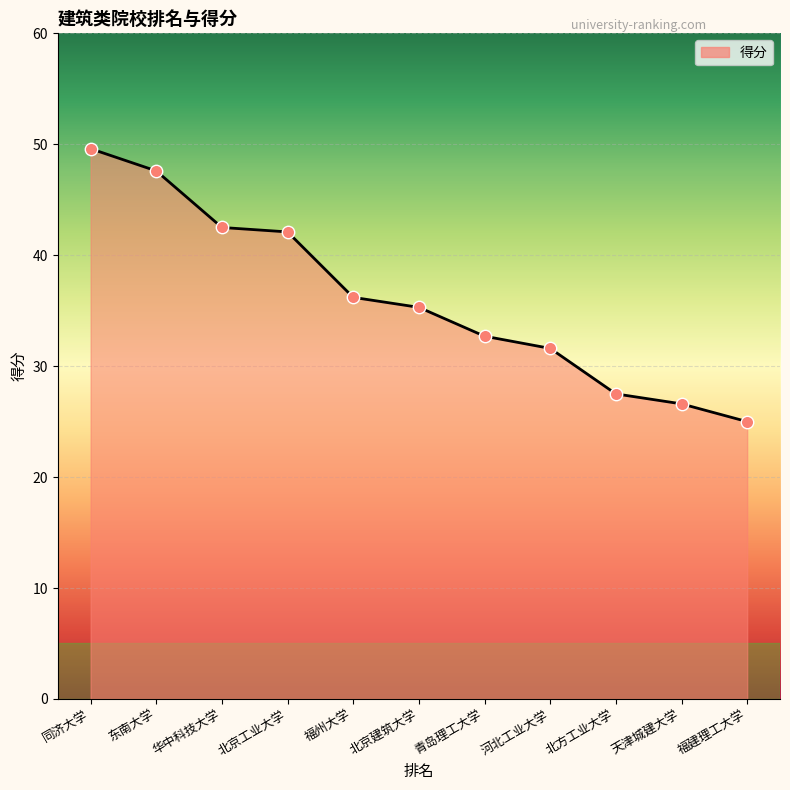

Approximately how many times larger is the value at 华中科技大学 compared to 天津城建大学?

1.6